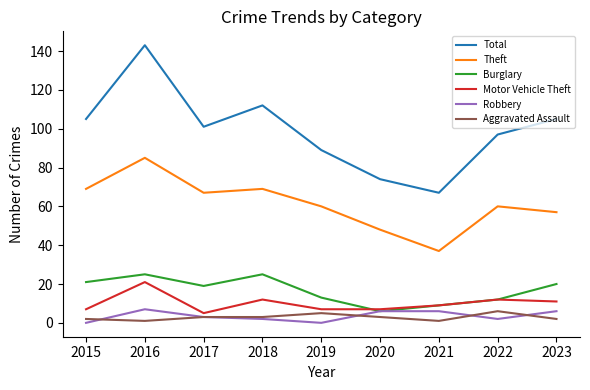

True or false: Aggravated Assault and Burglary cross at least once.

False